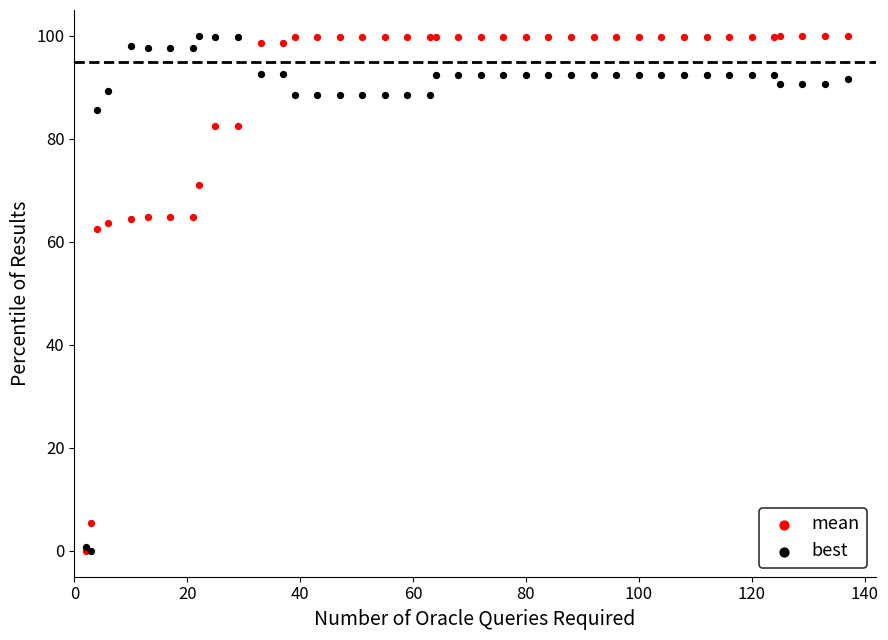

In the best series, what Y value is closest to 50?

85.6